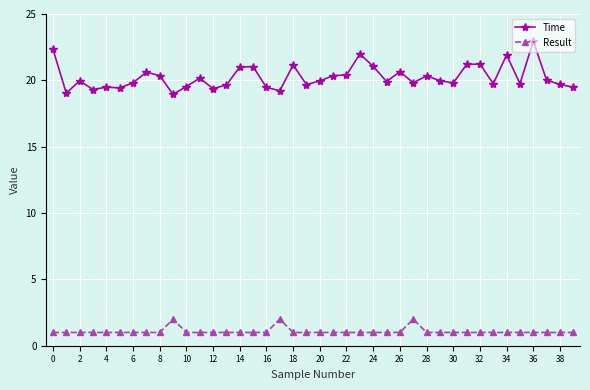

True or false: Result and Time intersect in this chart.

False